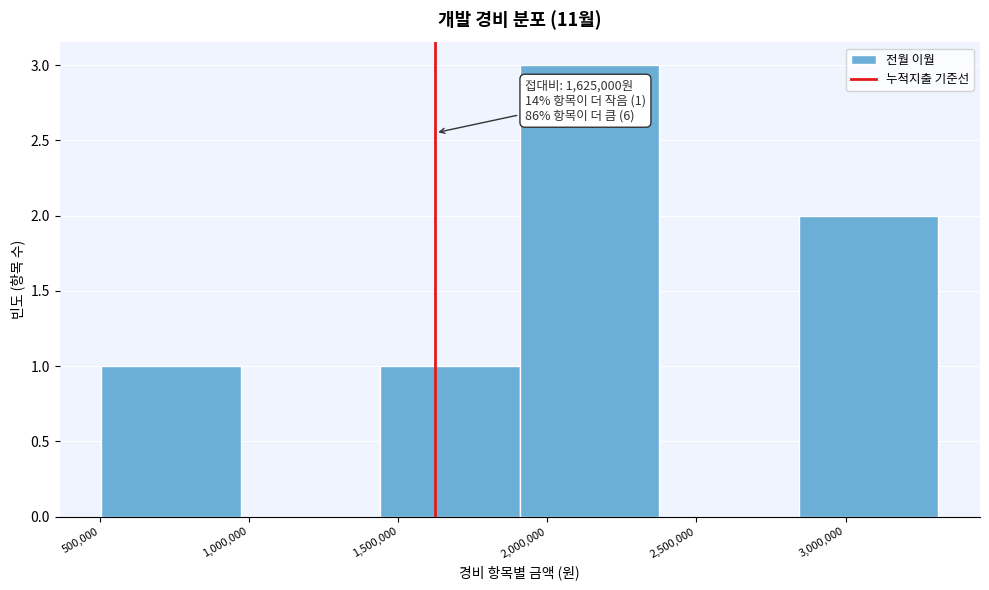

Over which range of the x-axis is the bar tallest?

1900000 to 2400000